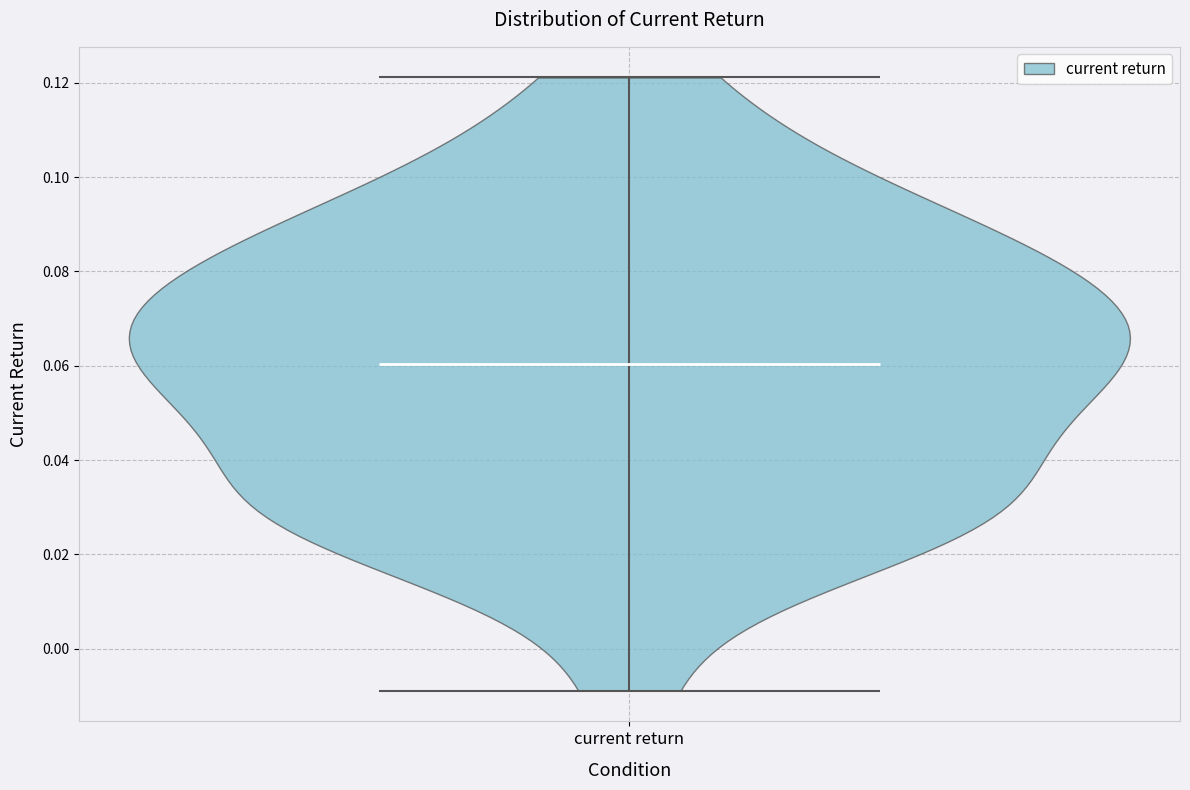

Read this violin plot against the y-axis: where its median line is, and the lowest and highest points the violin reaches. The values are not printed on the chart, so give them approximately, as read against the axis.

median line 0.060, lowest point -0.008, highest point 0.122